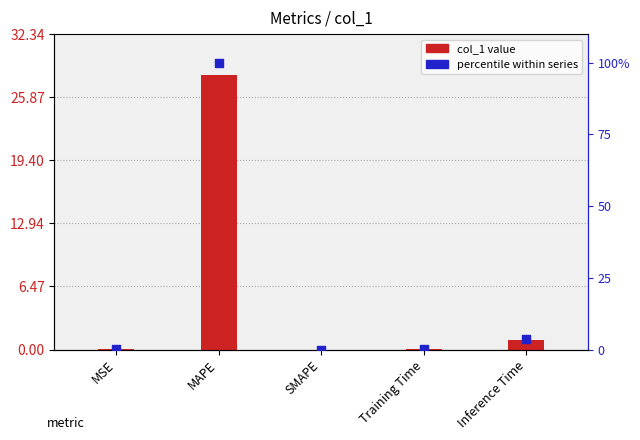

What are all the series names shown in the legend?

col_1 value, percentile within series